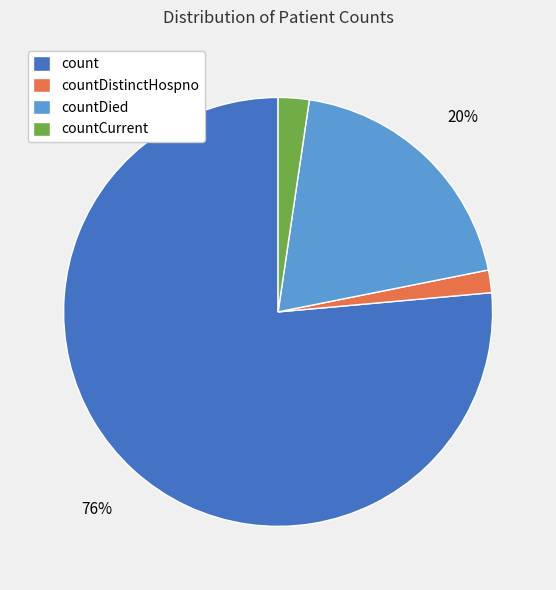

Is countDied the majority of the pie?

No